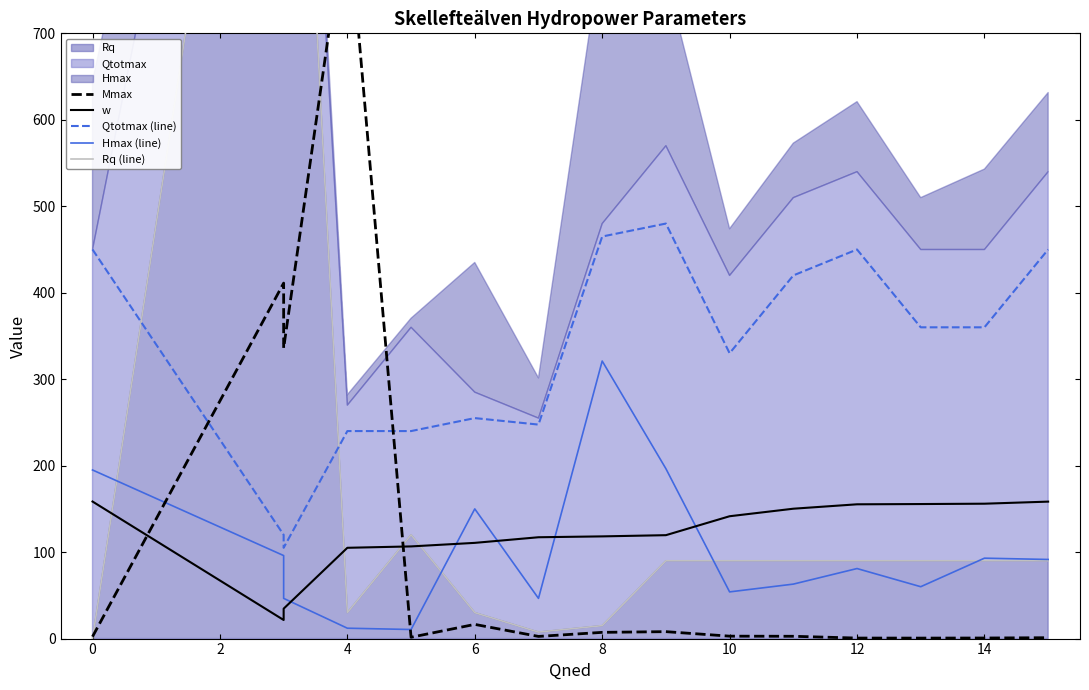

True or false: Hmax (line) and Qtotmax (line) intersect in this chart.

False